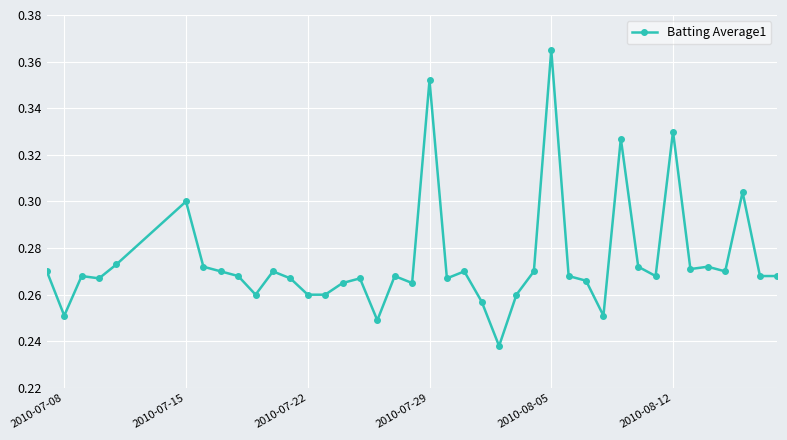

Count the number of categories in the chart.

40